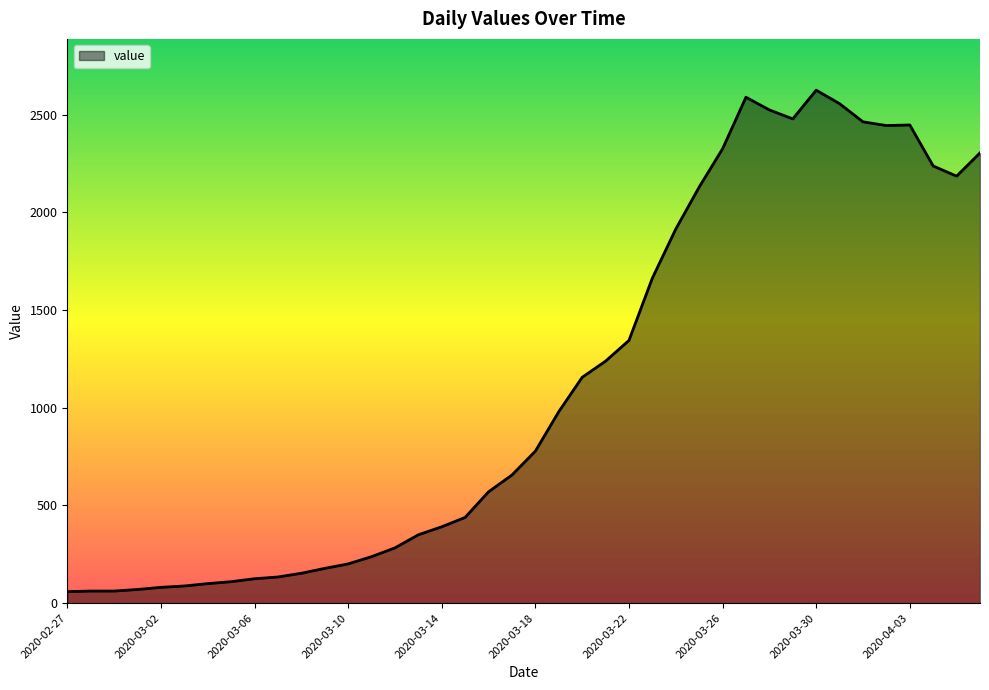

How many distinct data groups are displayed?

1